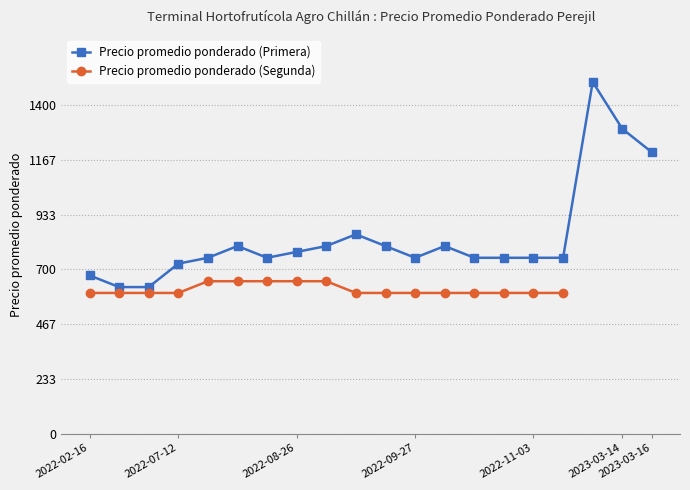

What is the greatest value displayed?

1500